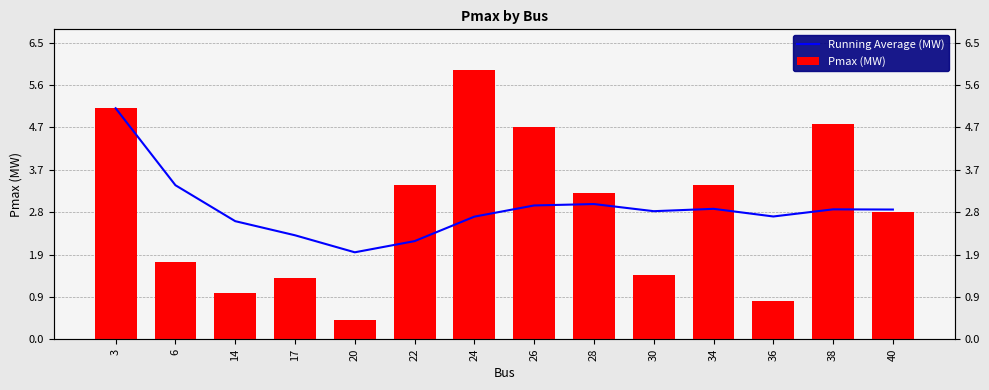

Is the value of Running Average (MW) at 28 greater than the value of Pmax (MW) at 28?

No